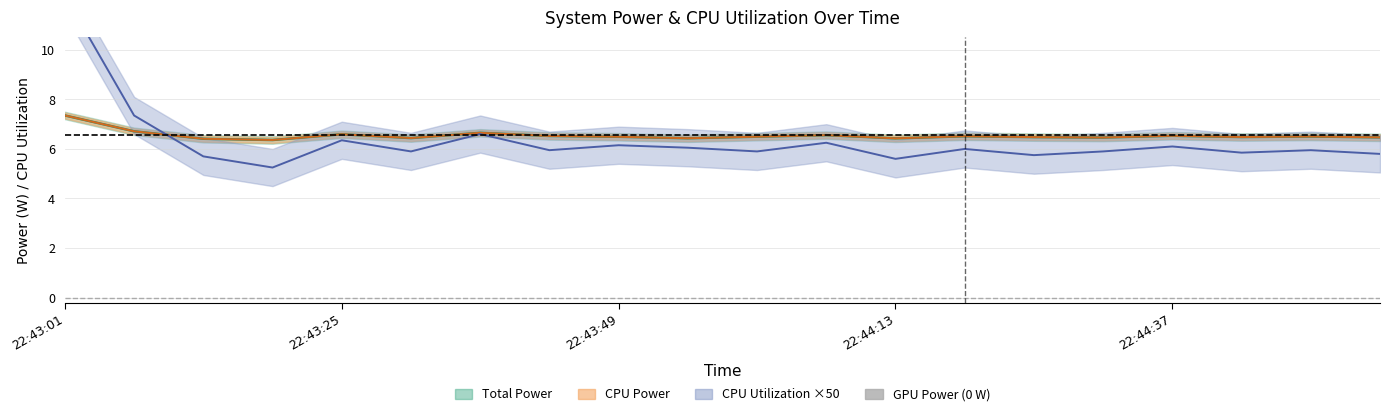

Where do CPU Utilization and Total Power first cross each other?

22:43:07 and 22:43:13